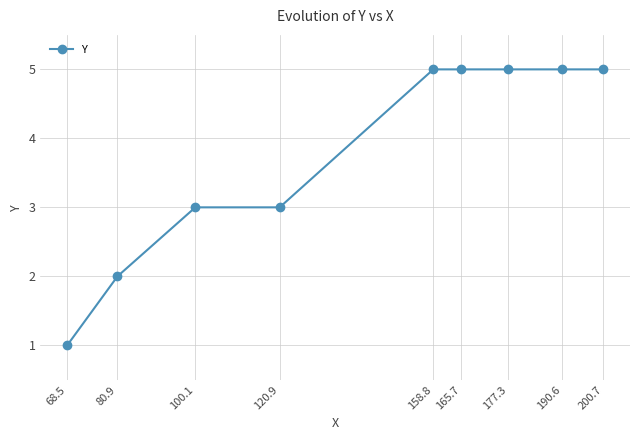

How many lines are shown in the chart?

1